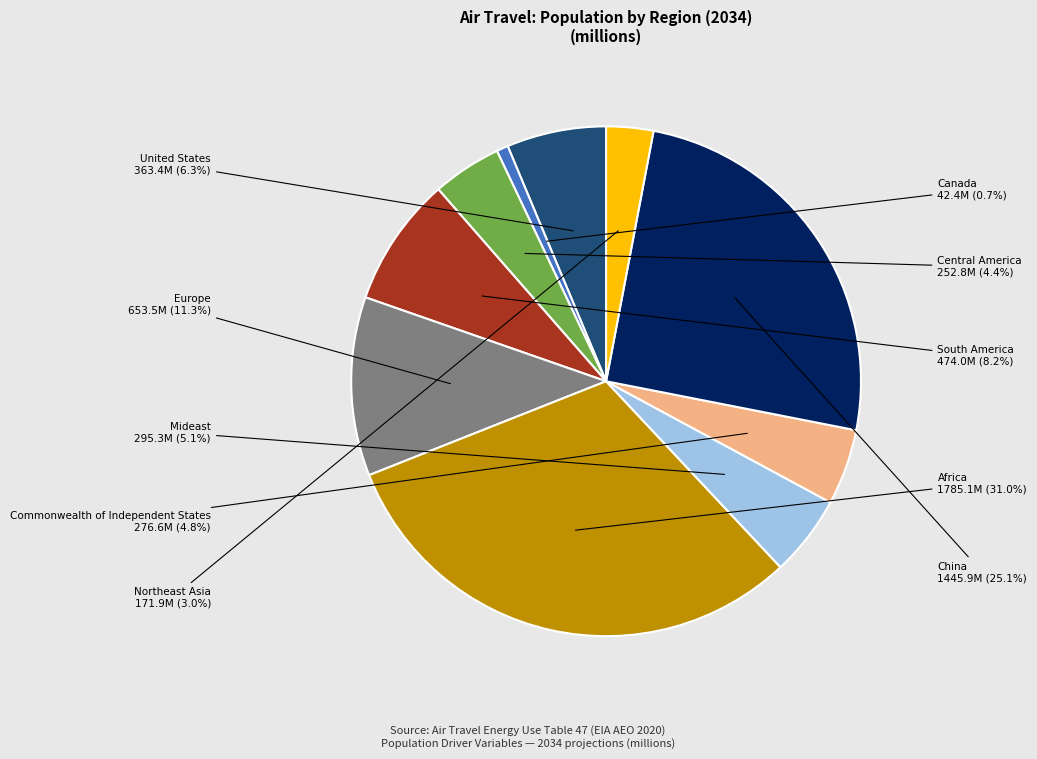

To the nearest percent, what is the difference between the largest and smallest slice percentages?

30%